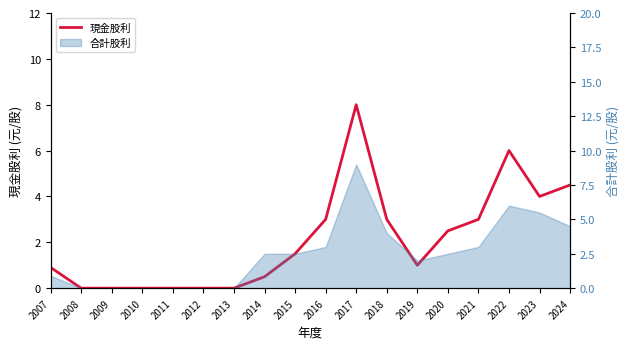

What is the change in value from 2015 to 2020?

+1.0